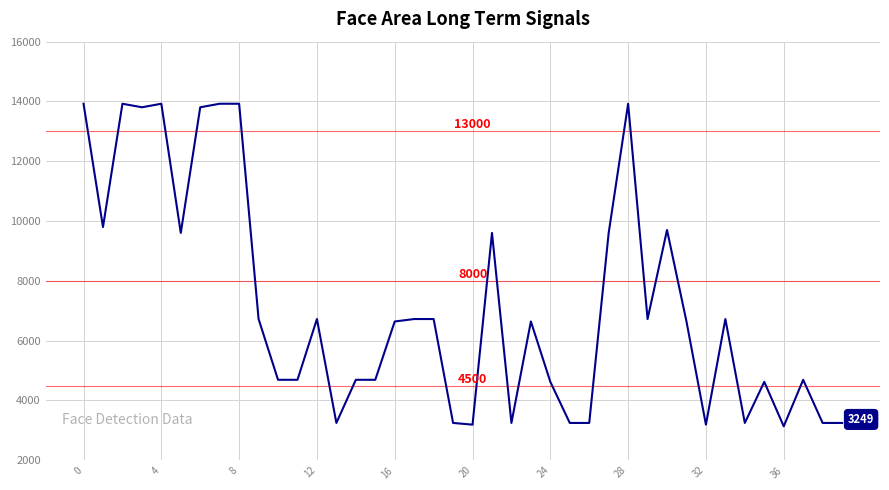

True or false: the data has more than 1 interior local peaks.

True